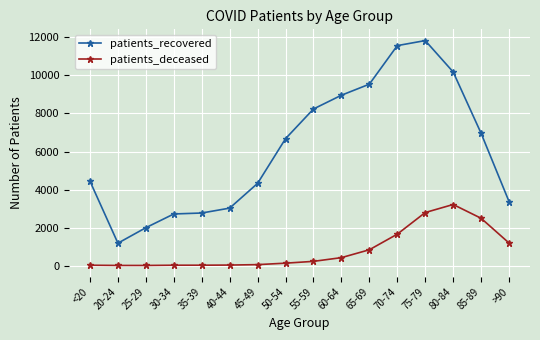

How many values in the patients_recovered series are below 6675?

8